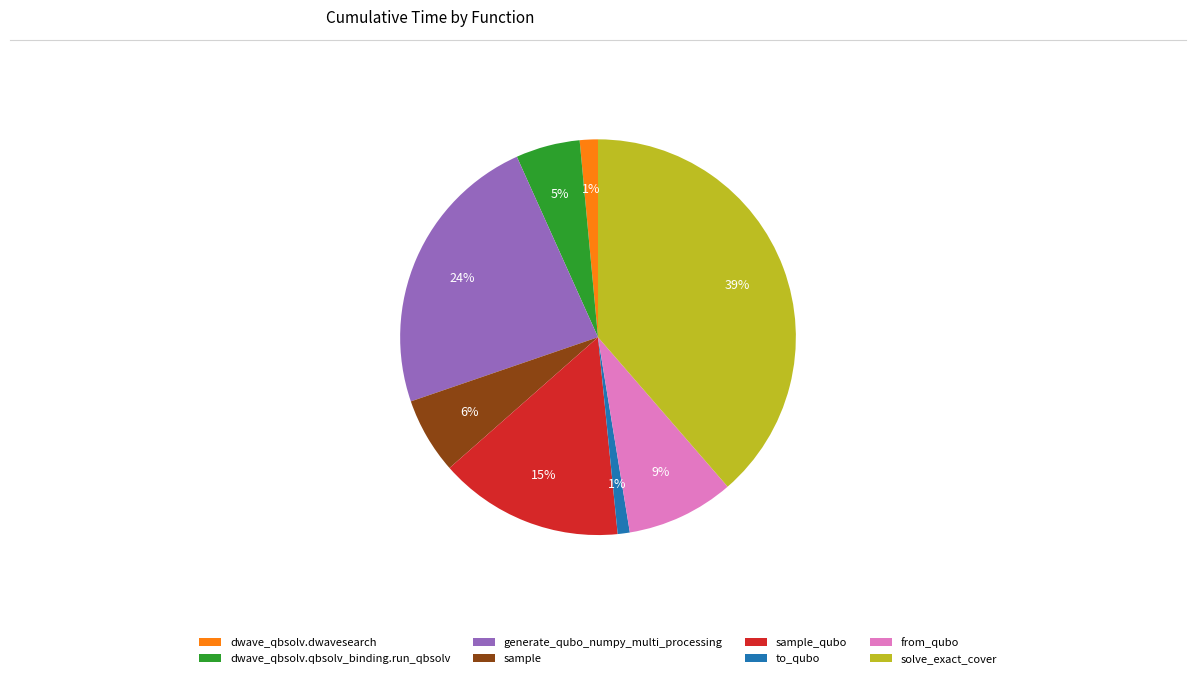

What percentage is the generate_qubo_numpy_multi_processing slice, to the nearest percent?

24%